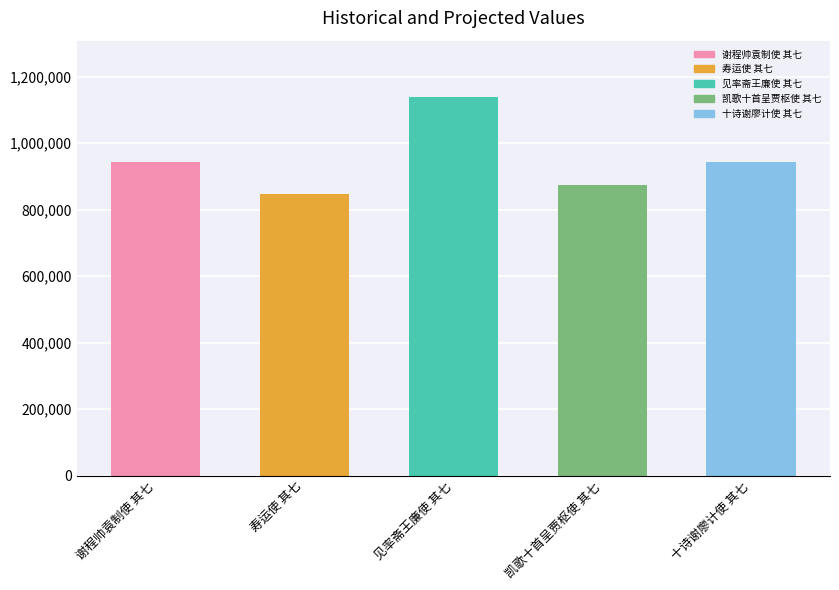

Between 谢程帅袁制使 其七 and 见率斋王廉使 其七, which is larger?

见率斋王廉使 其七